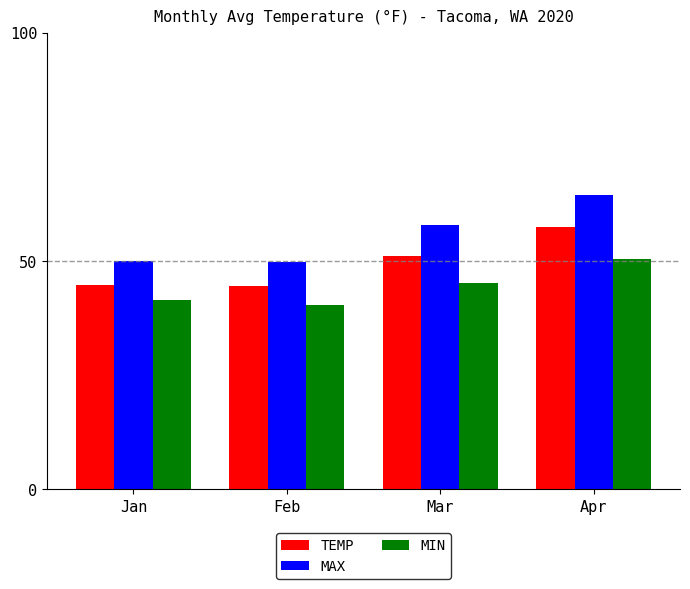

At which category is the sum across all series the highest?

Apr